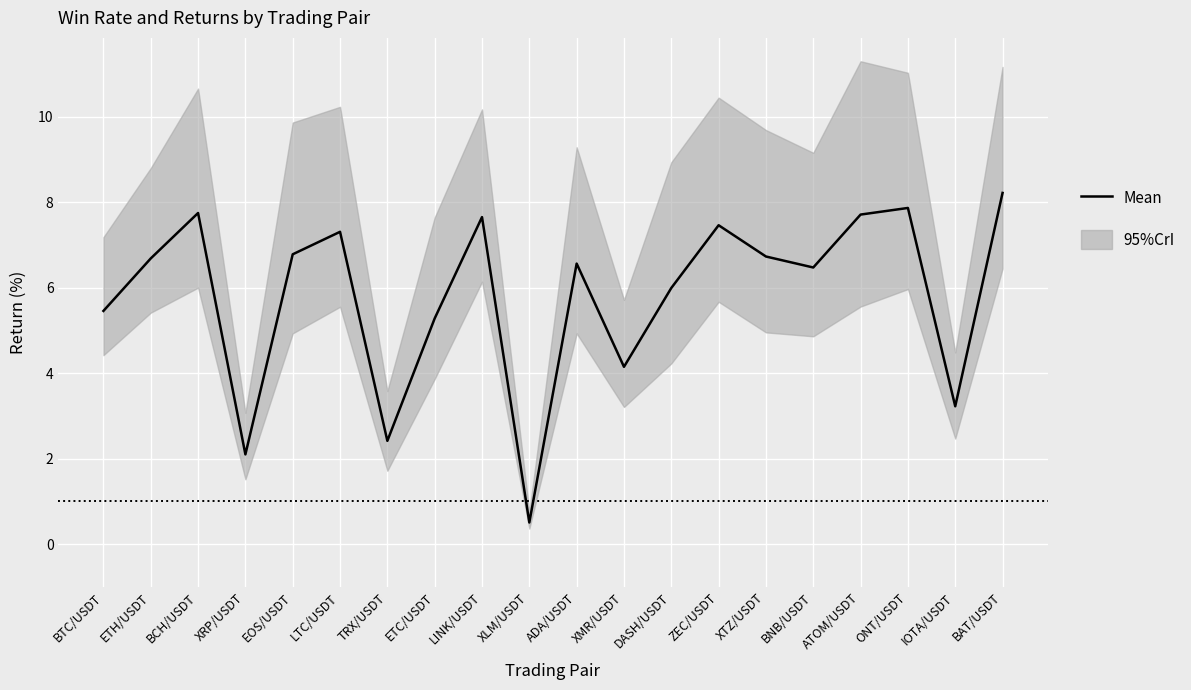

What is the label of the 1st point from the right?

BAT/USDT